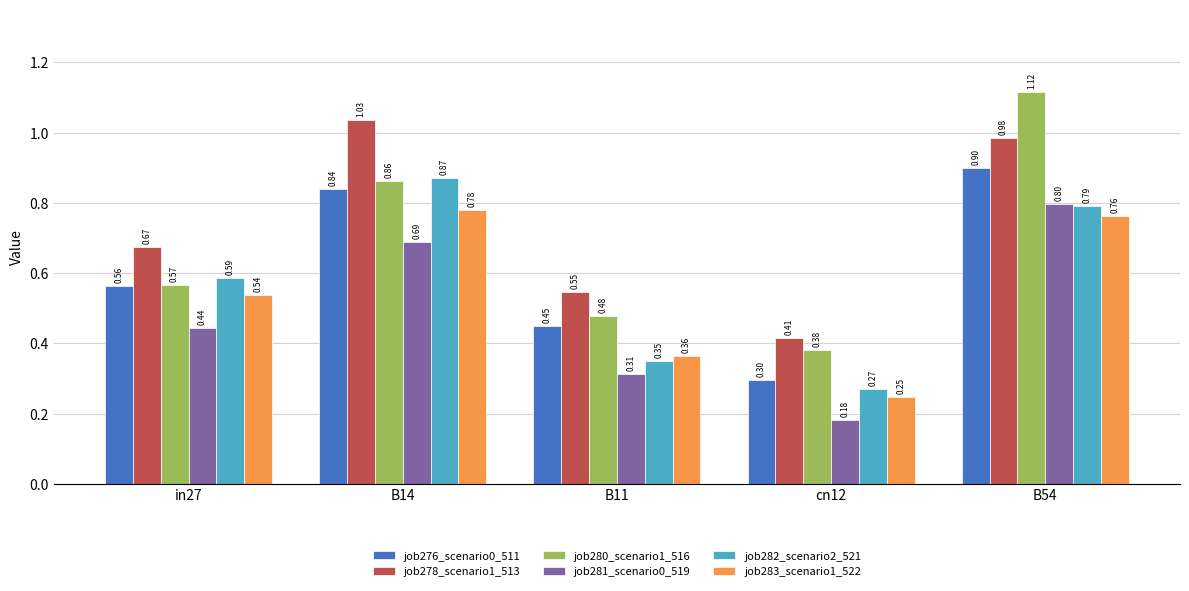

List the series in order of their peak value, highest first.

job280_scenario1_516, job278_scenario1_513, job276_scenario0_511, job282_scenario2_521, job281_scenario0_519, job283_scenario1_522